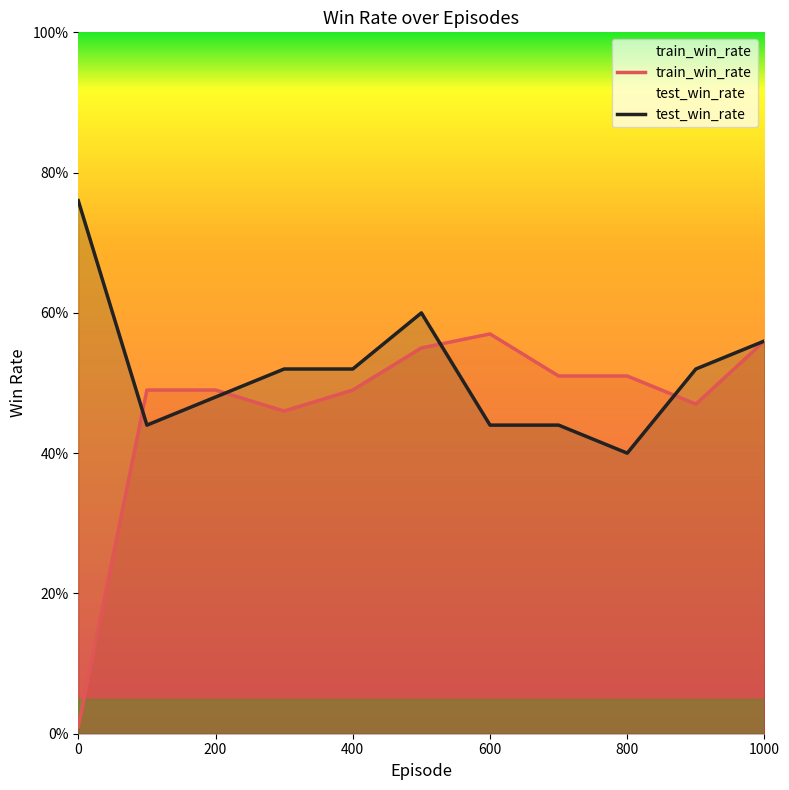

Reading left to right, transcribe all the data shown in this chart.

train_win_rate: 0=0.0	100=0.5	200=0.5	300=0.5	400=0.5	500=0.6	600=0.6	700=0.5	800=0.5	900=0.5	1000=0.6
test_win_rate: 0=0.8	100=0.4	200=0.5	300=0.5	400=0.5	500=0.6	600=0.4	700=0.4	800=0.4	900=0.5	1000=0.6